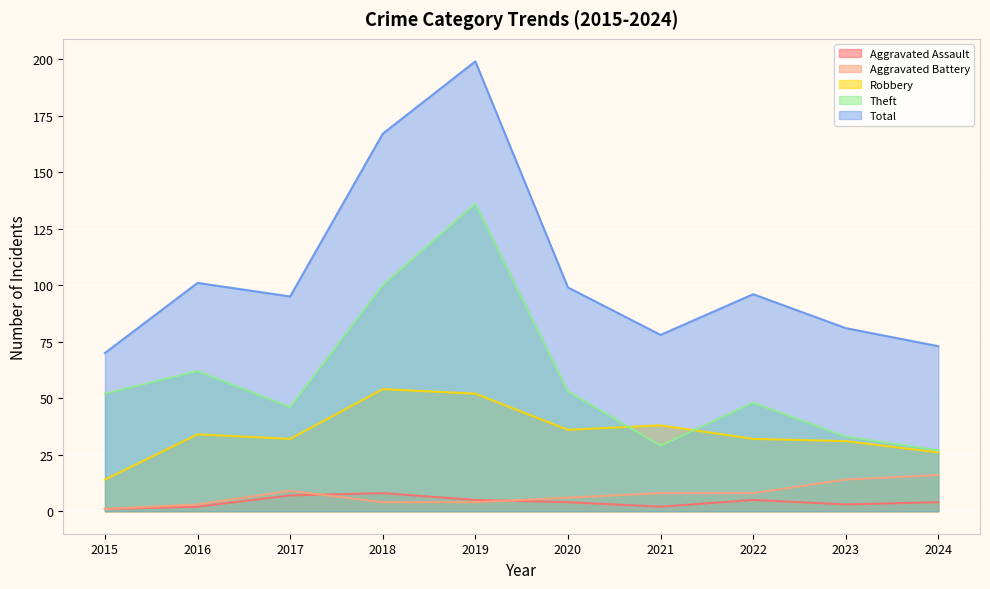

What is the difference between the second highest and second lowest values in the Robbery series?

26